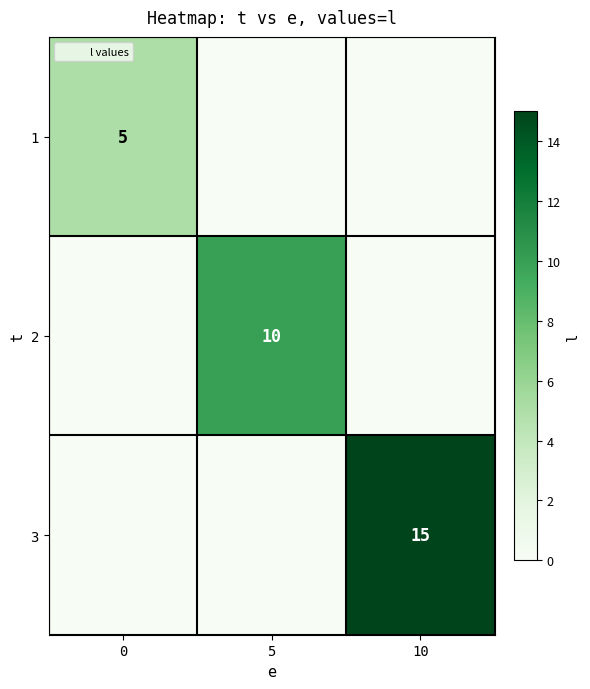

List the labels in order of 2 value, largest first.

5, 0, 10